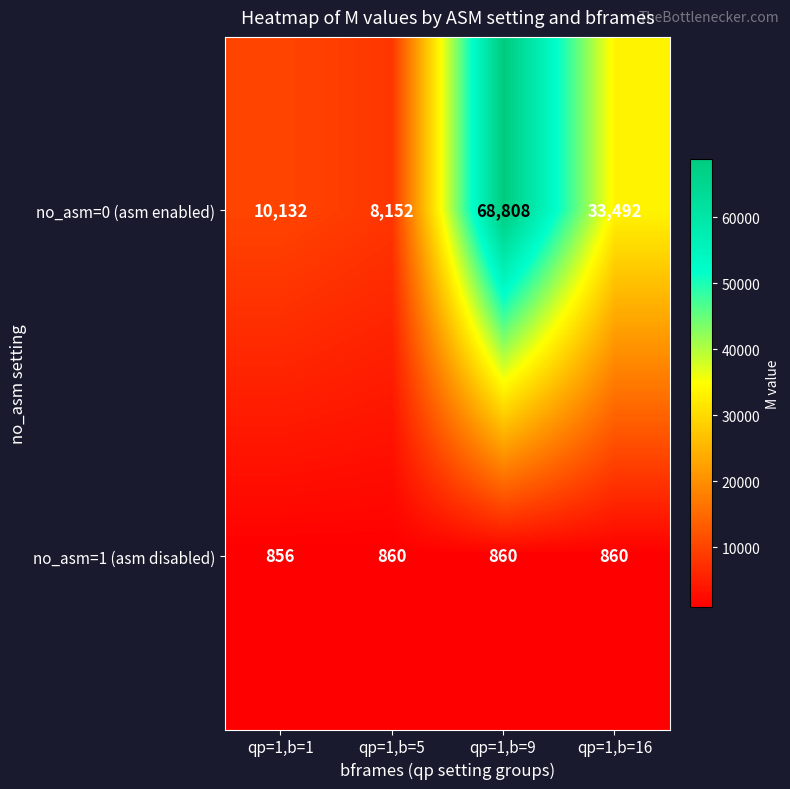

Rank the series by their average value, from highest to lowest.

no_asm=0 (asm enabled), no_asm=1 (asm disabled)